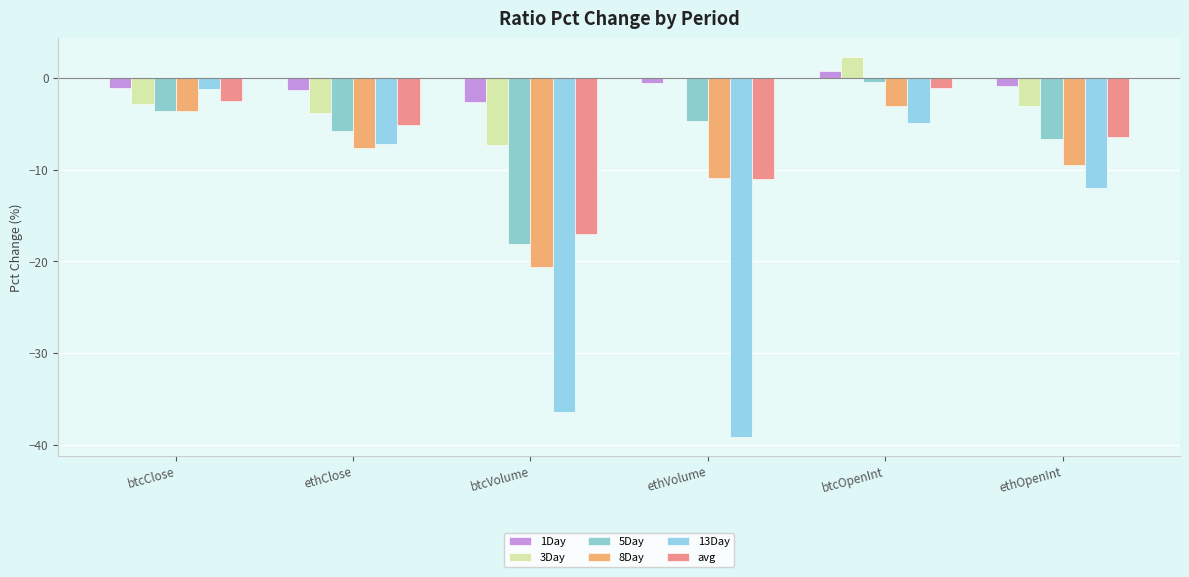

The value of avg at ethOpenInt is -11.2. True or false?

False